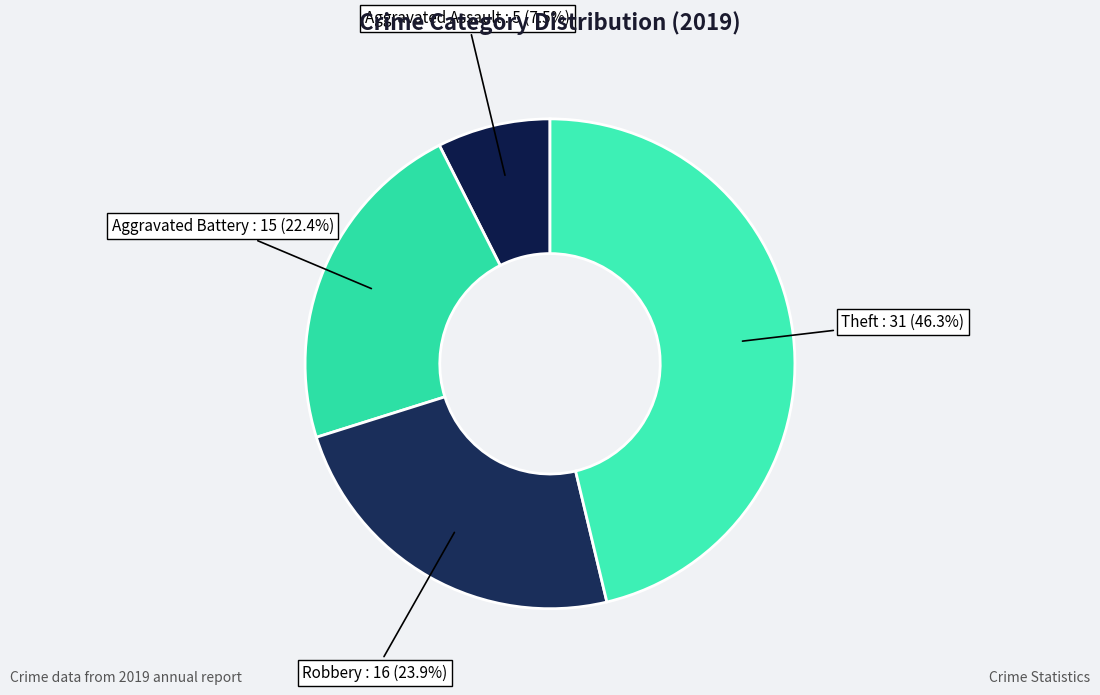

Rank the categories by value from lowest to highest.

Aggravated Assault, Aggravated Battery, Robbery, Theft